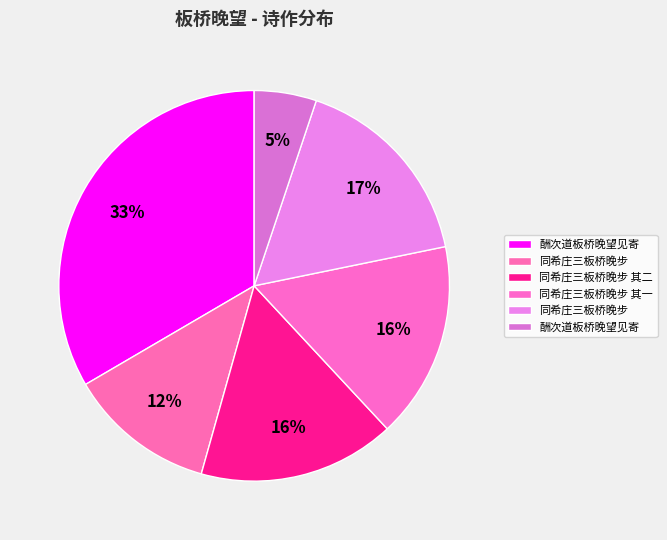

Rank the categories by value from lowest to highest.

酬次道板桥晚望见寄, 同希庄三板桥晚步, 同希庄三板桥晚步 其一, 同希庄三板桥晚步 其二, 同希庄三板桥晚步, 酬次道板桥晚望见寄